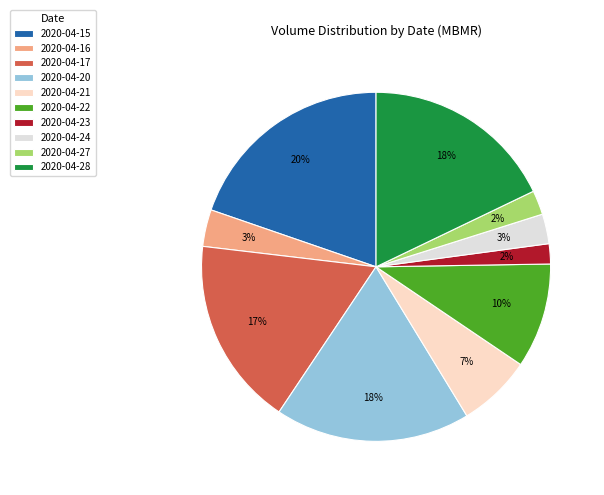

Is there any slice that represents more than half of the pie?

No